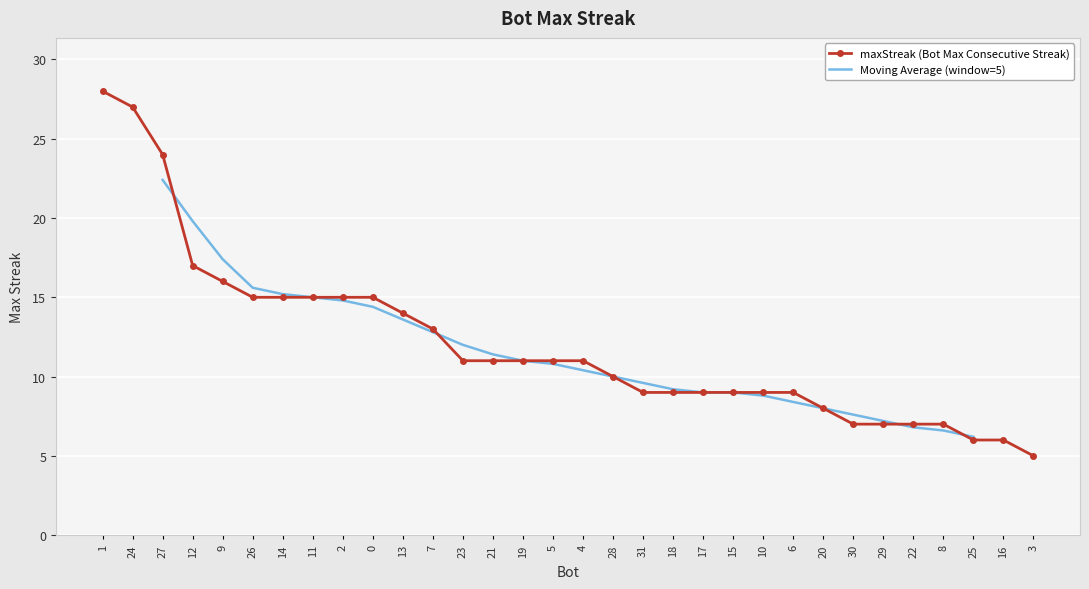

List the labels in order of value, largest first.

1, 24, 27, 12, 9, 26, 14, 11, 2, 0, 13, 7, 23, 21, 19, 5, 4, 28, 31, 18, 17, 15, 10, 6, 20, 30, 29, 22, 8, 25, 16, 3